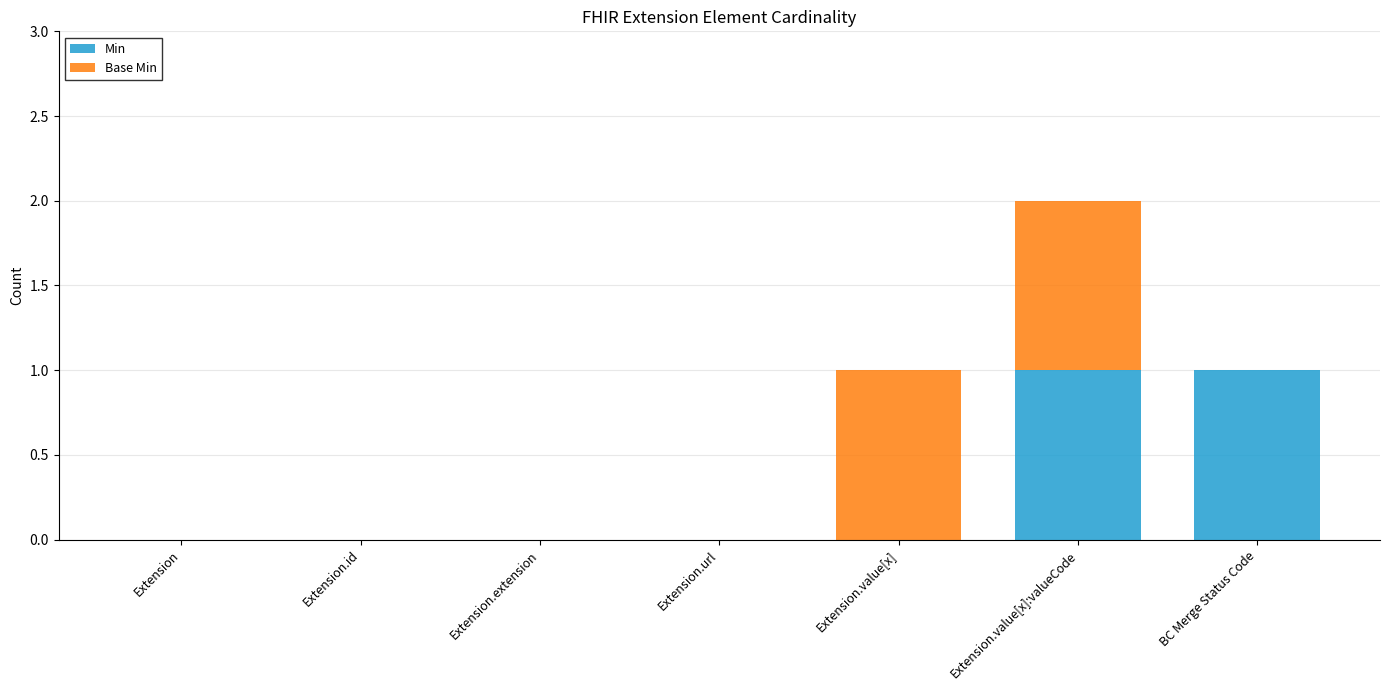

True or false: Min has a value of 2 at Extension.value[x]:valueCode.

False